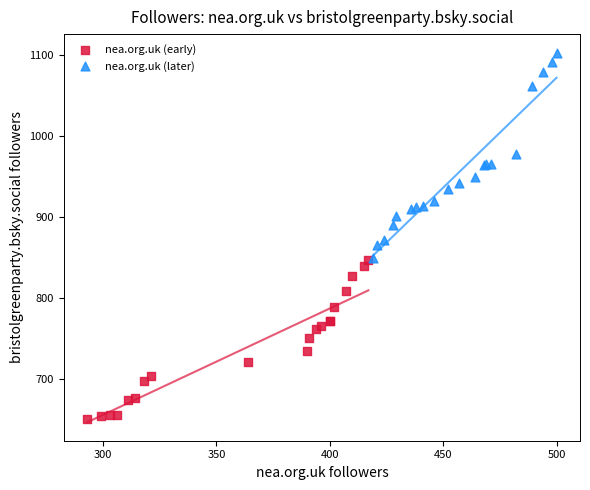

Which series contains the highest Y value?

nea.org.uk (later)